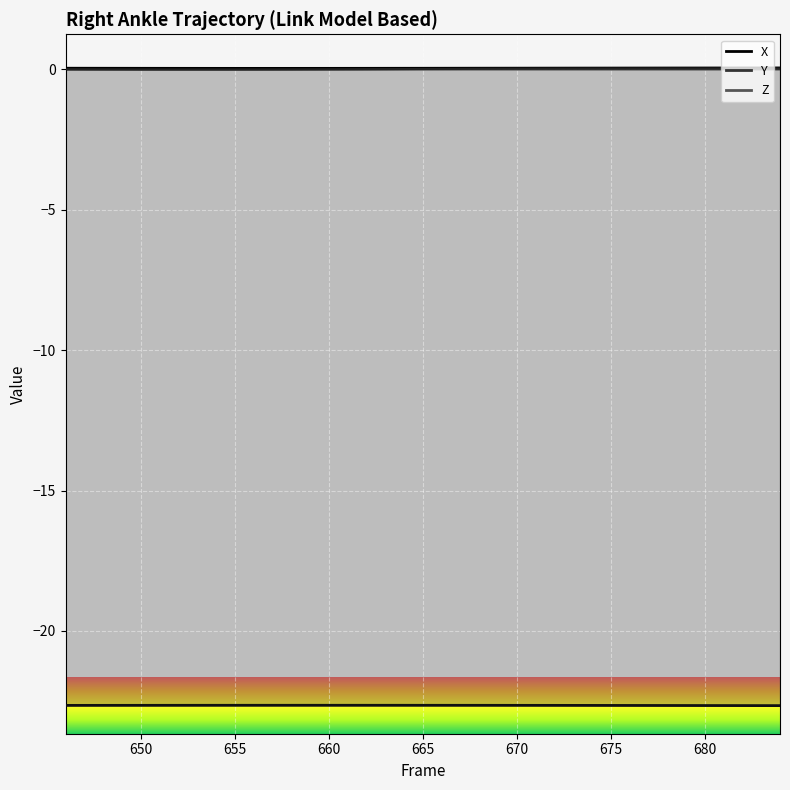

True or false: Y and X intersect in this chart.

False